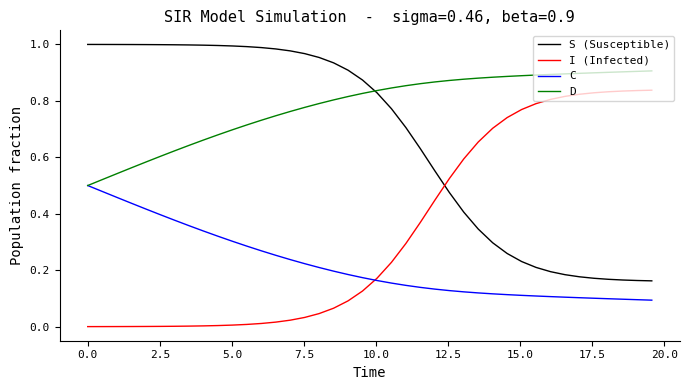

Rank the series by their average value, from highest to lowest.

D, S (Susceptible), I (Infected), C